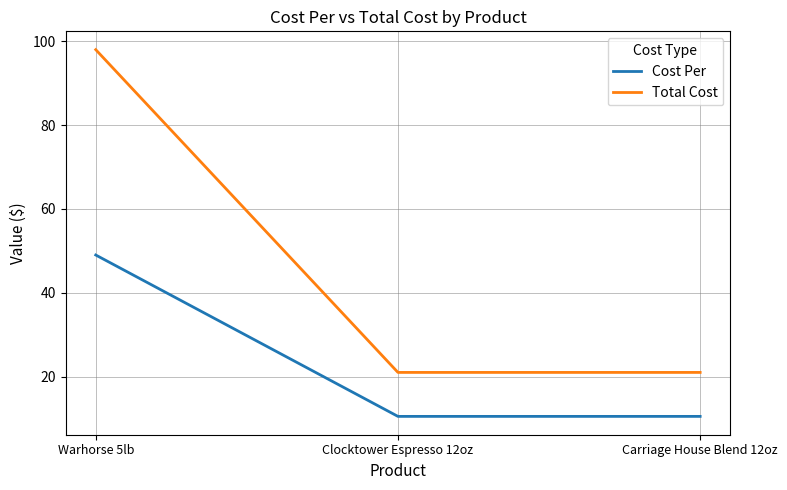

Reading right to left, extract all data points from this chart.

Cost Per: Carriage House Blend 12oz=10.5	Clocktower Espresso 12oz=10.5	Warhorse 5lb=49.0
Total Cost: Carriage House Blend 12oz=21.0	Clocktower Espresso 12oz=21.0	Warhorse 5lb=98.0